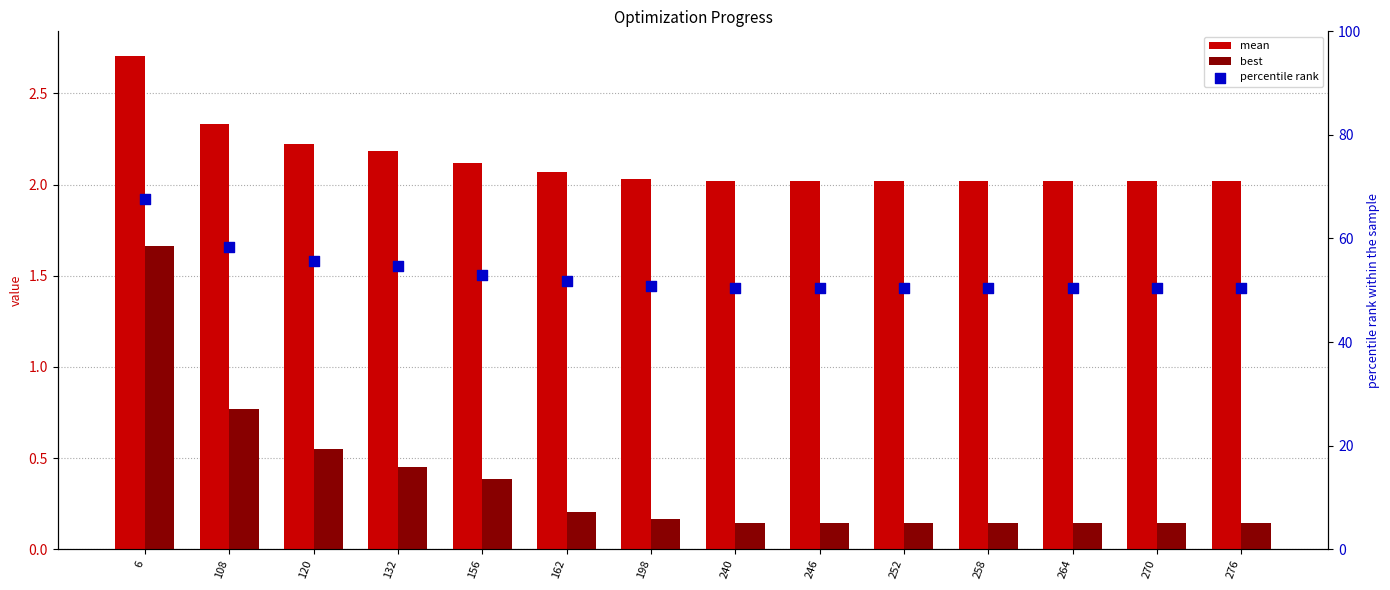

Which series contains the lowest Y value?

best